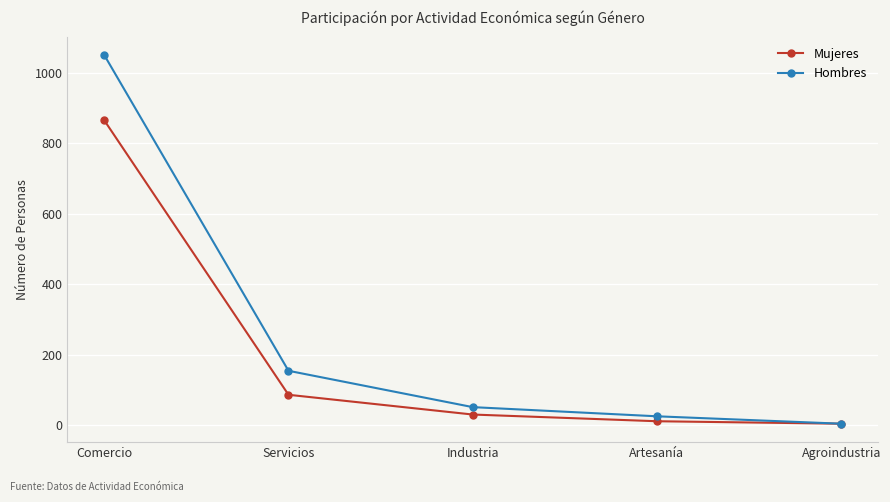

What position from the right is Comercio?

5